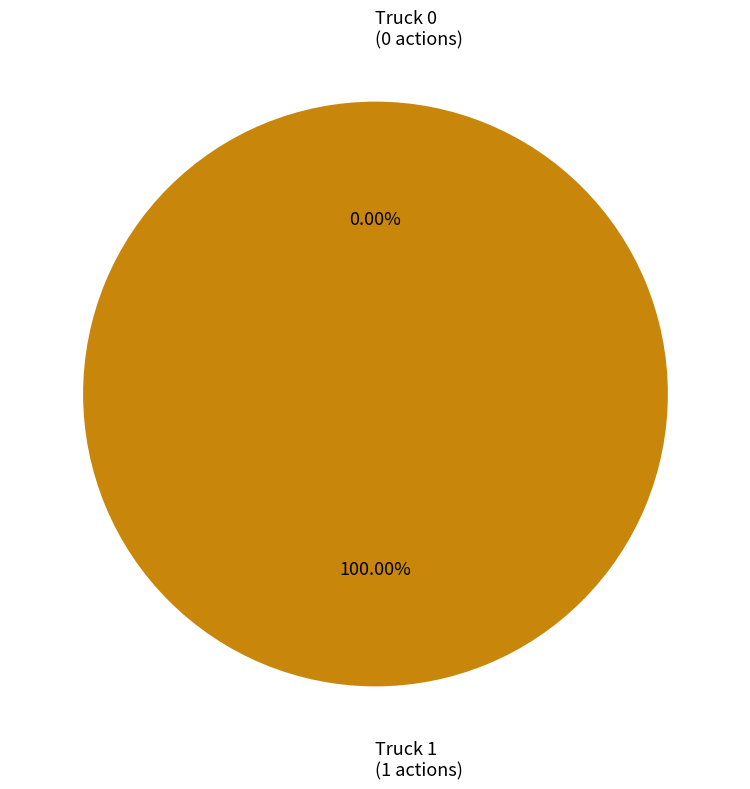

What is the largest slice in the pie chart?

Truck 1